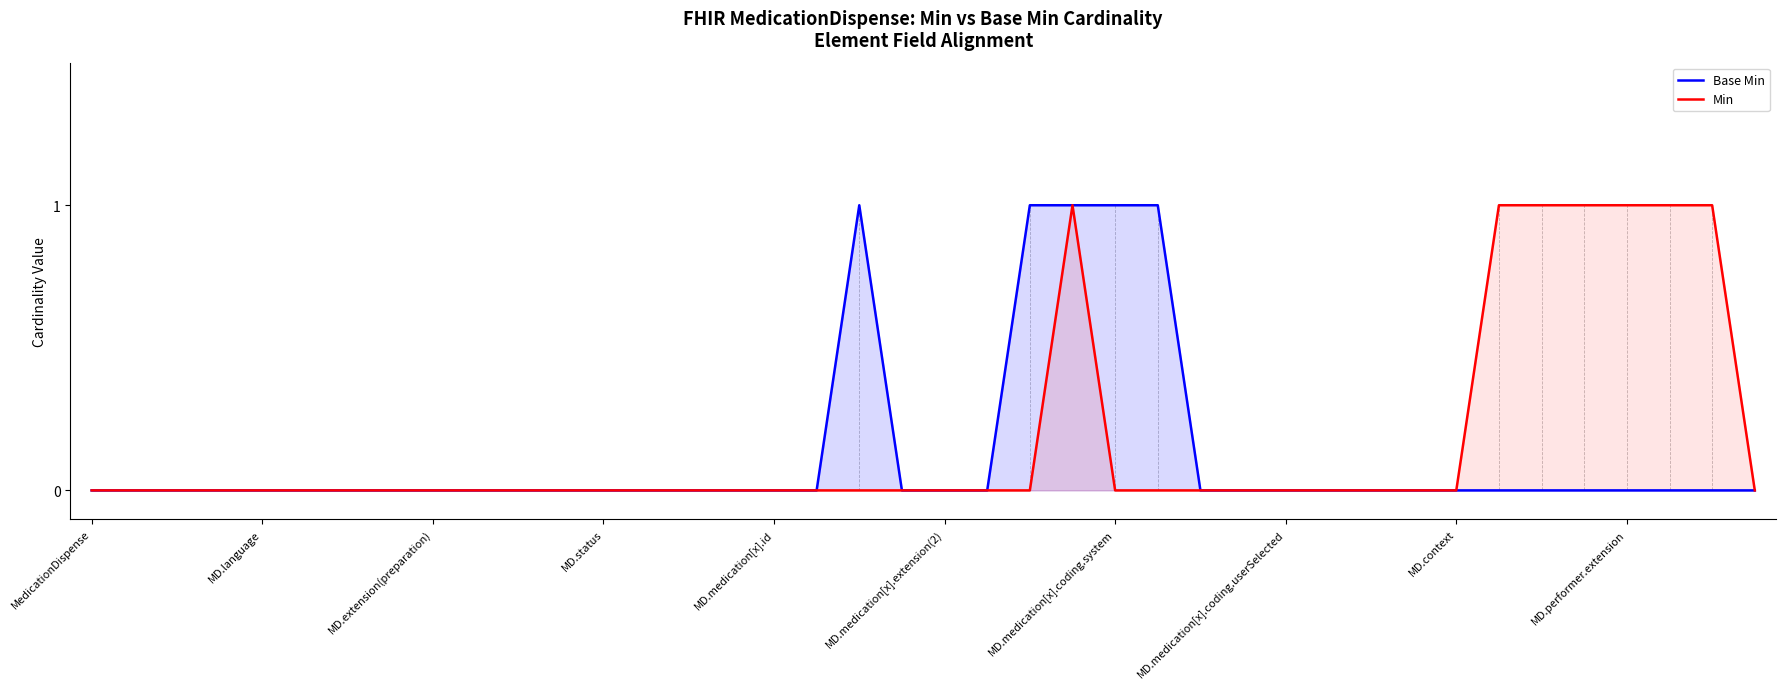

Which series has the widest spread of values?

Base Min